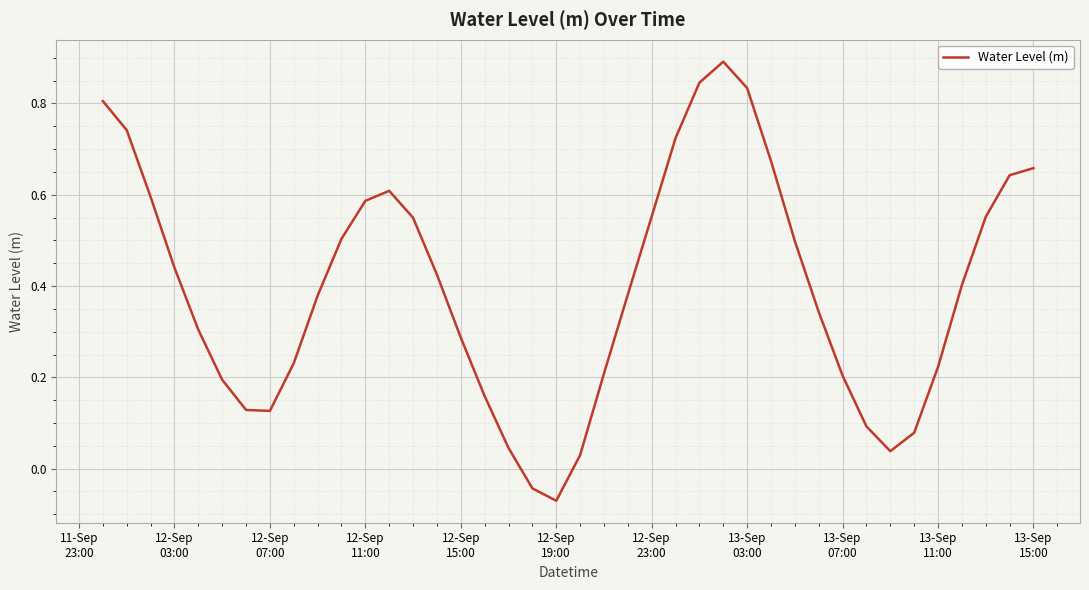

What is the difference between the maximum and minimum values?

1.0